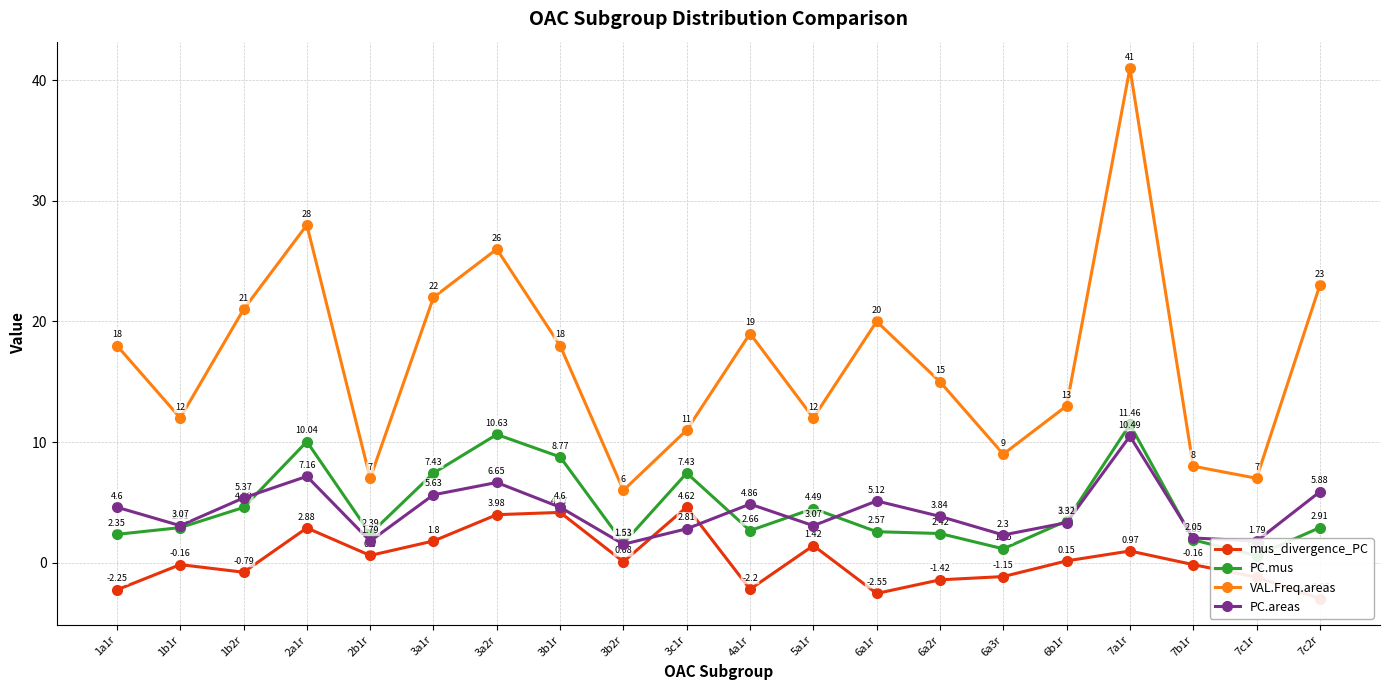

What is the difference between the maximum and second lowest values in the PC.areas series?

8.7